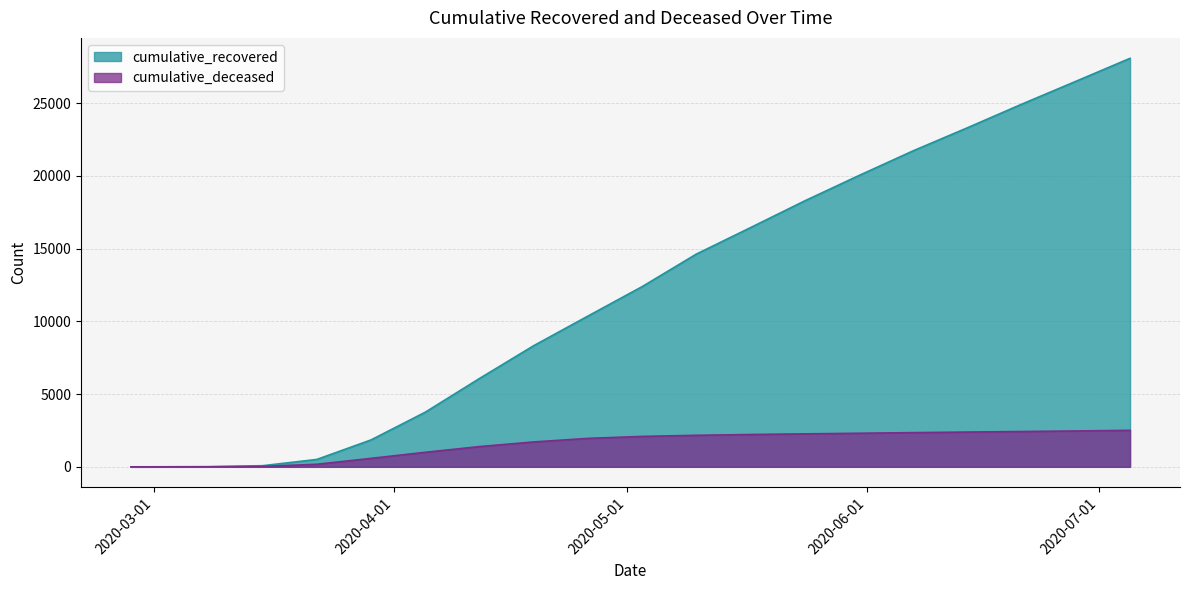

At which label does cumulative_deceased first exceed 2091?

2020-05-10